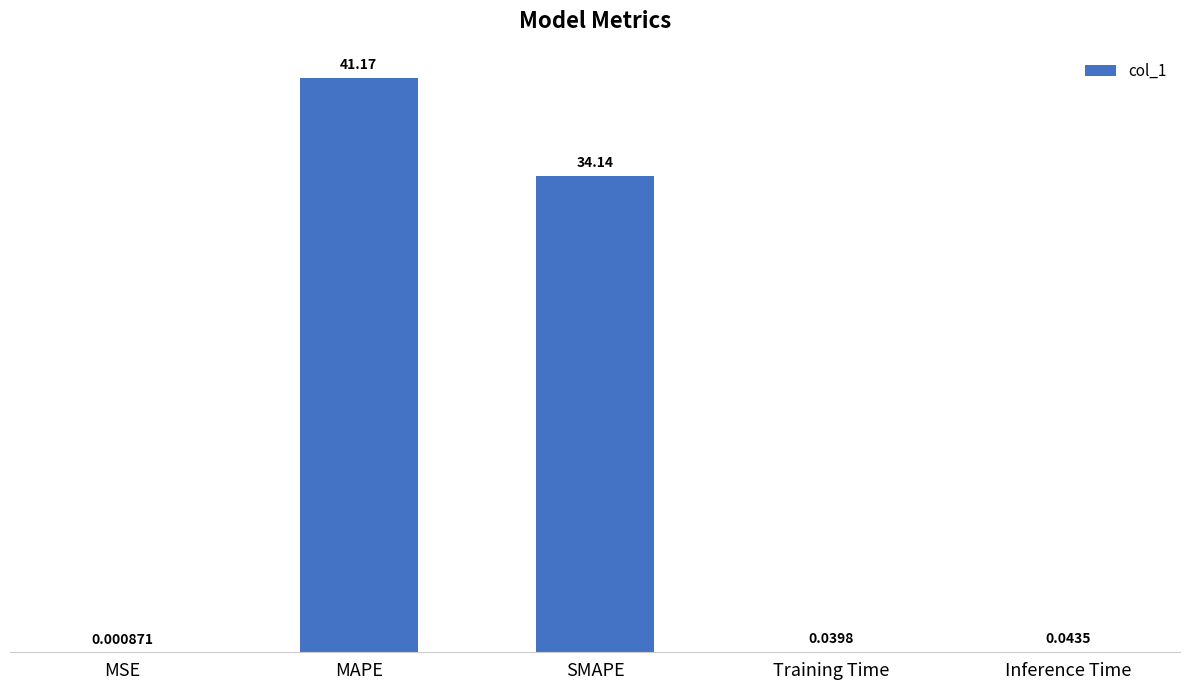

Where is the data nearest to the value 20?

SMAPE